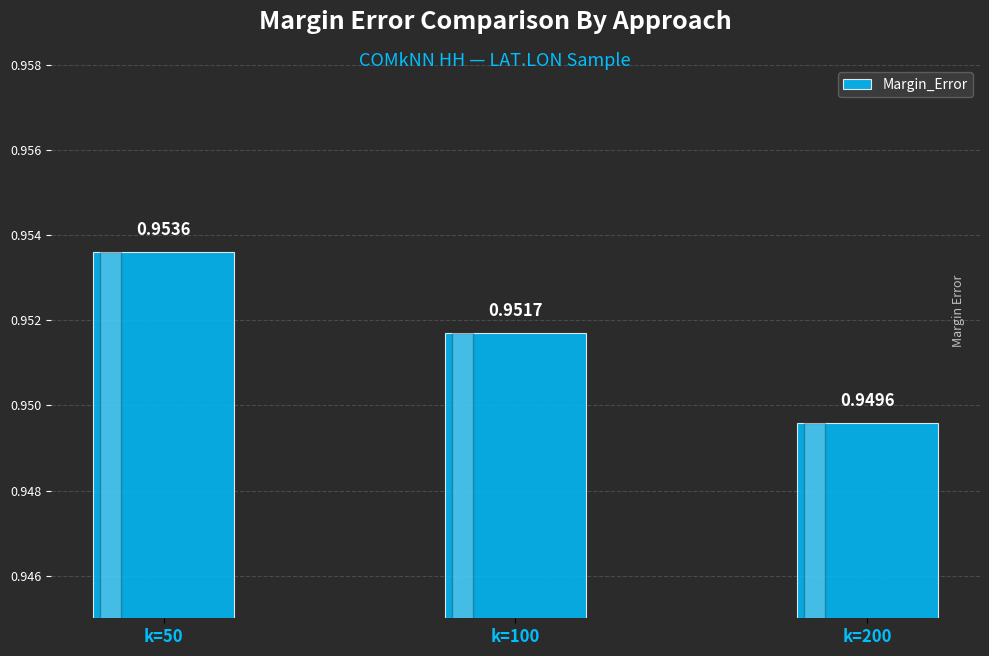

Does the chart contain stacked bars?

No